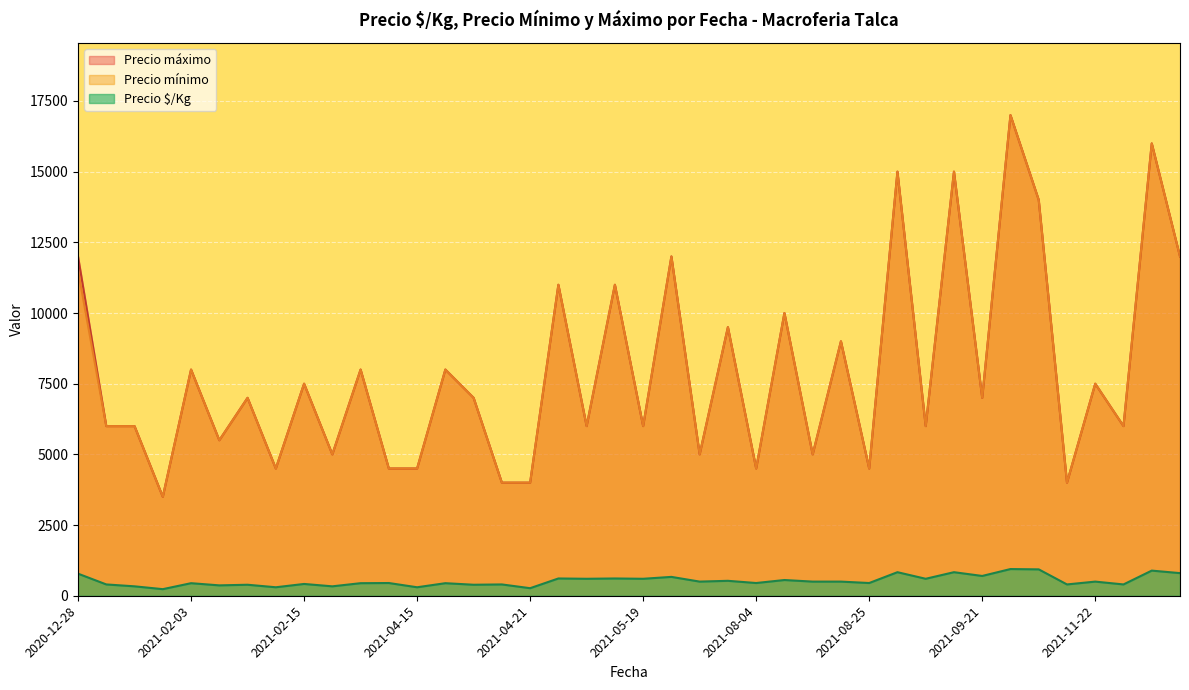

What is the label of the 3rd point from the right?

2021-12-15